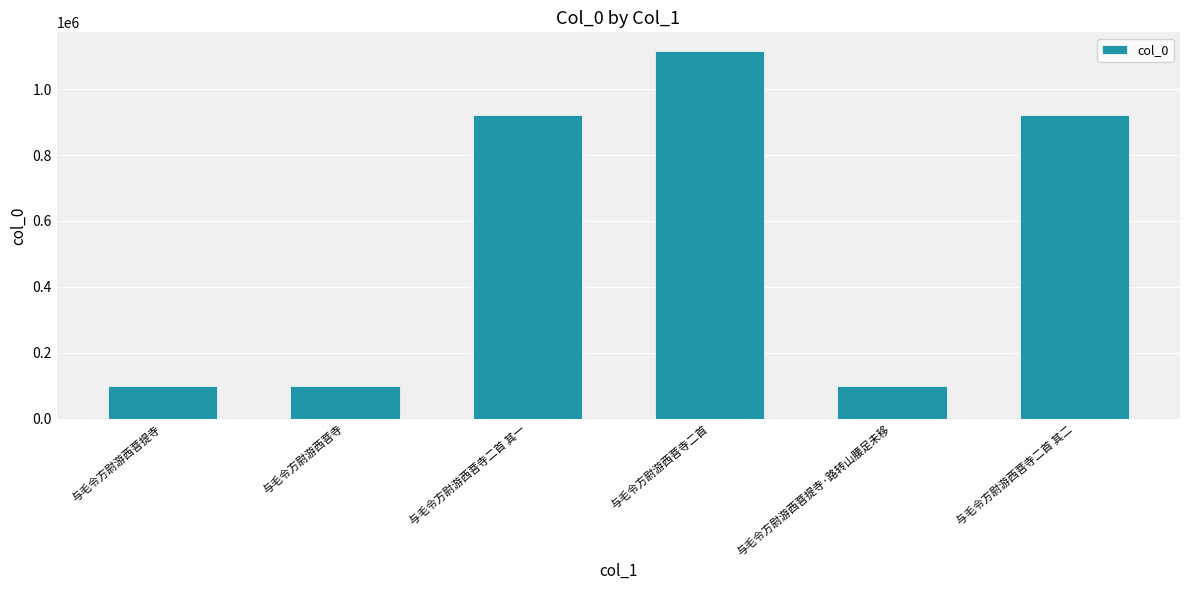

Which has a higher value, 与毛令方尉游西菩寺二首 其二 or 与毛令方尉游西菩提寺?

与毛令方尉游西菩寺二首 其二